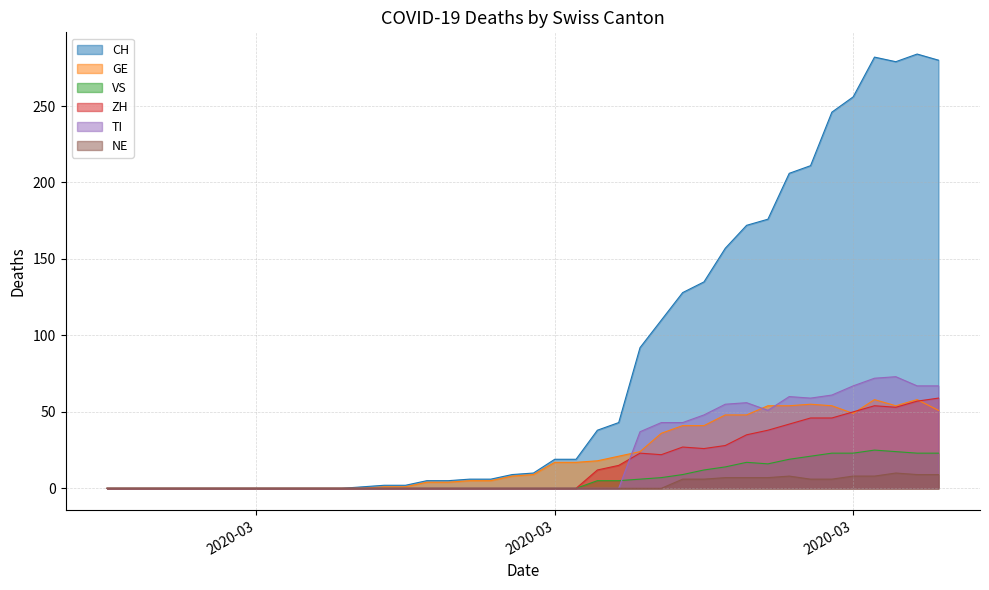

Which series has the largest range (max minus min)?

CH